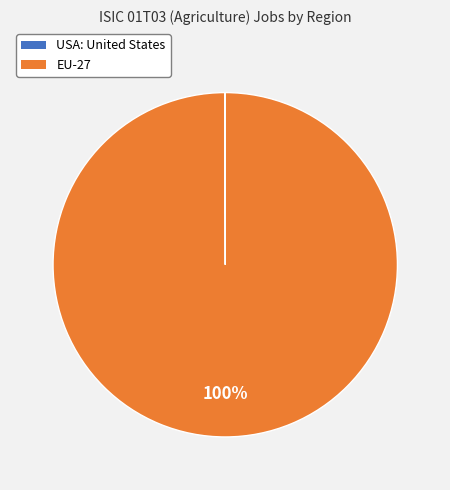

The EU-27 slice represents 100% of the pie. True or false?

True